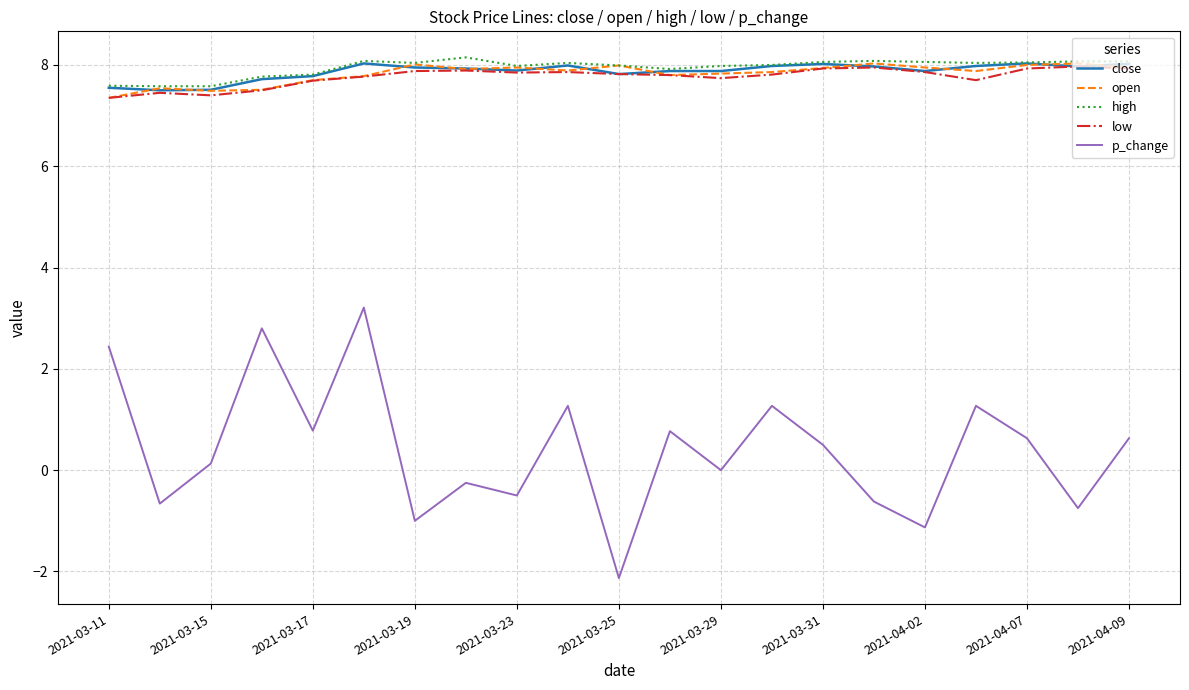

What is the greatest value displayed?

8.2